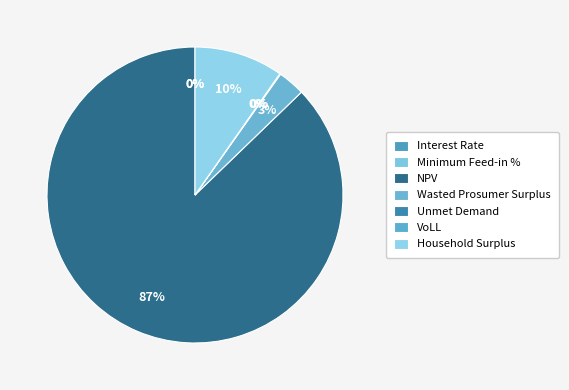

Between Household Surplus and NPV, which is larger?

NPV